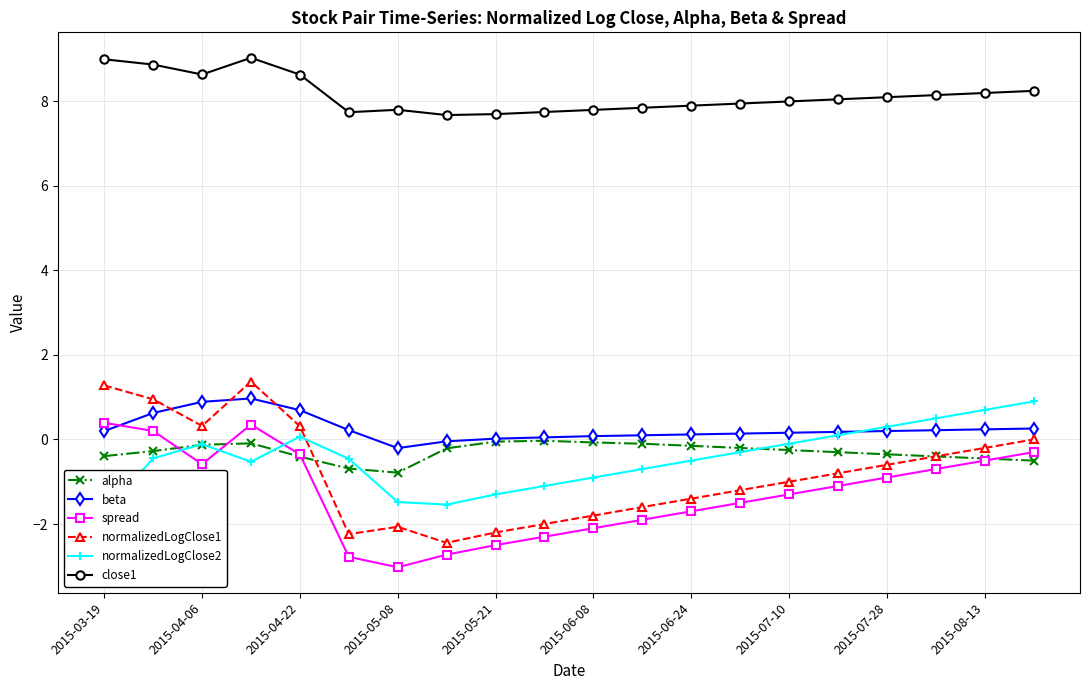

Reading left to right, transcribe all the data shown in this chart.

alpha: -0.4	-0.3	-0.1	-0.1	-0.4	-0.7	-0.8	-0.2	-0.1	-0.0	-0.1	-0.1	-0.1	-0.2	-0.2	-0.3	-0.3	-0.4	-0.5	-0.5
beta: 0.2	0.6	0.9	1.0	0.7	0.2	-0.2	-0.0	0.0	0.1	0.1	0.1	0.1	0.1	0.2	0.2	0.2	0.2	0.2	0.3
spread: 0.4	0.2	-0.6	0.4	-0.4	-2.8	-3.0	-2.7	-2.5	-2.3	-2.1	-1.9	-1.7	-1.5	-1.3	-1.1	-0.9	-0.7	-0.5	-0.3
normalizedLogClose1: 1.3	1.0	0.3	1.4	0.3	-2.2	-2.1	-2.4	-2.2	-2.0	-1.8	-1.6	-1.4	-1.2	-1.0	-0.8	-0.6	-0.4	-0.2	0.0
normalizedLogClose2: -1.7	-0.4	-0.1	-0.5	0.1	-0.5	-1.5	-1.5	-1.3	-1.1	-0.9	-0.7	-0.5	-0.3	-0.1	0.1	0.3	0.5	0.7	0.9
close1: 9.0	8.9	8.6	9.0	8.6	7.7	7.8	7.7	7.7	7.8	7.8	7.8	7.9	8.0	8.0	8.1	8.1	8.2	8.2	8.2